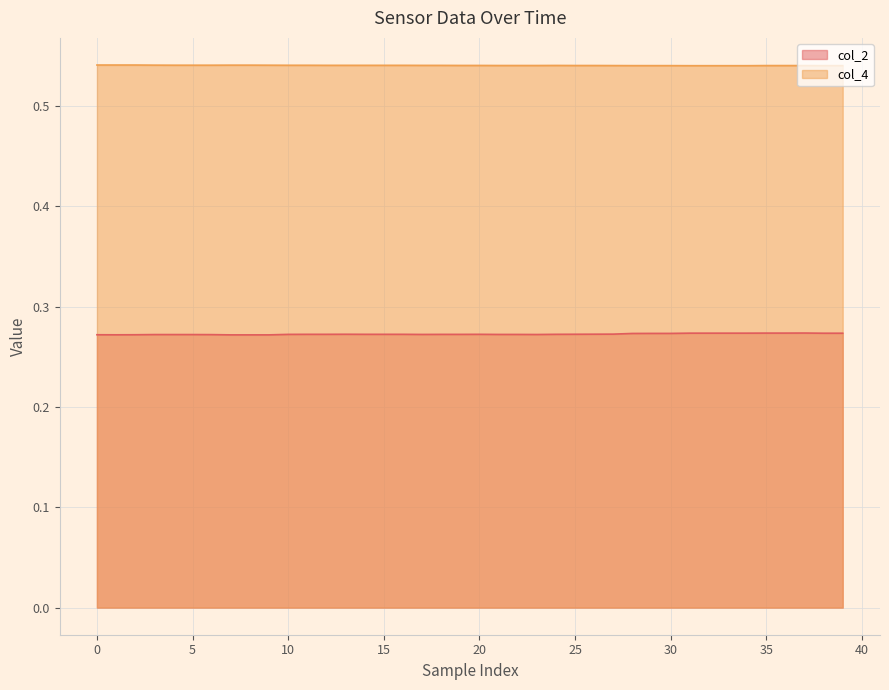

True or false: col_2 and col_4 cross at least once.

False